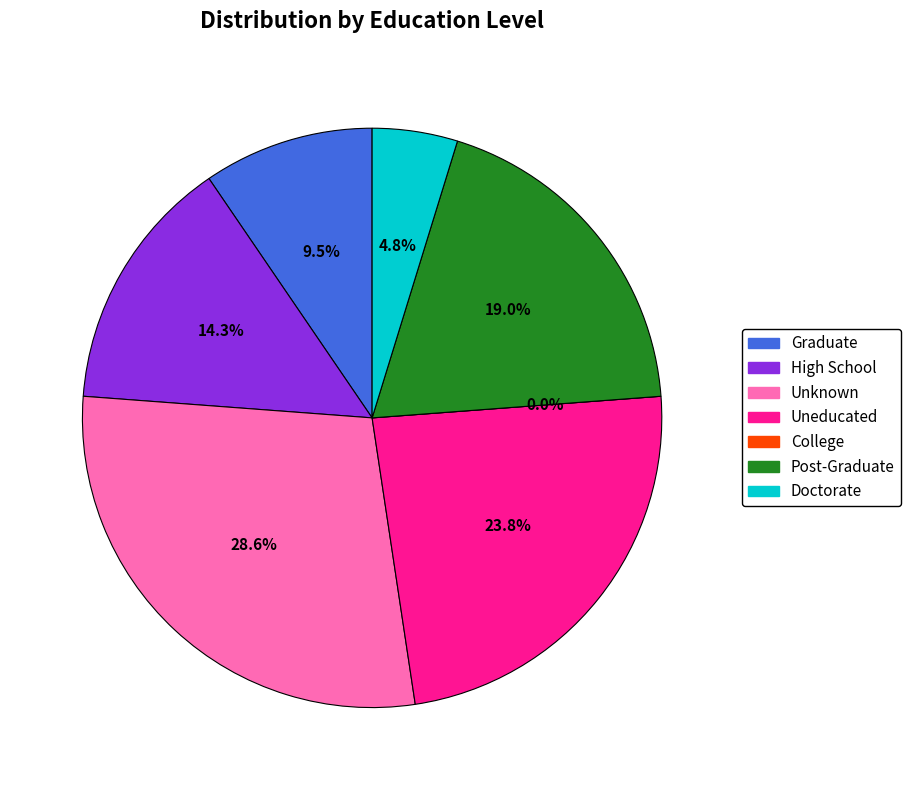

Is College the majority of the pie?

No